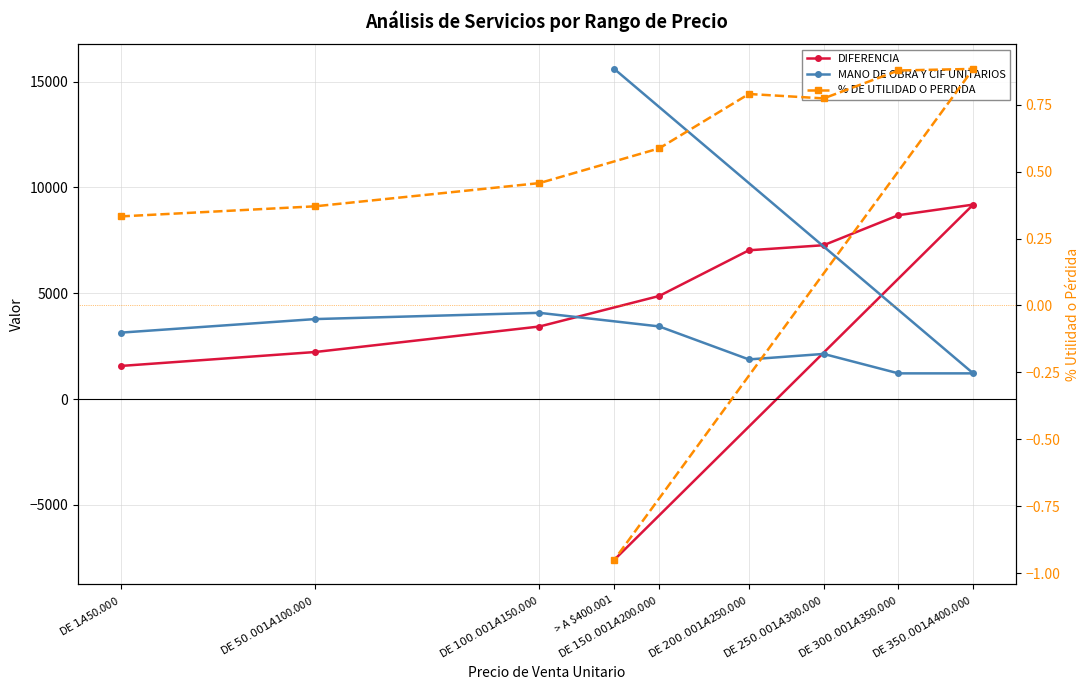

At which category does MANO DE OBRA Y CIF UNITARIOS reach its first local valley?

DE $200.001 A $250.000